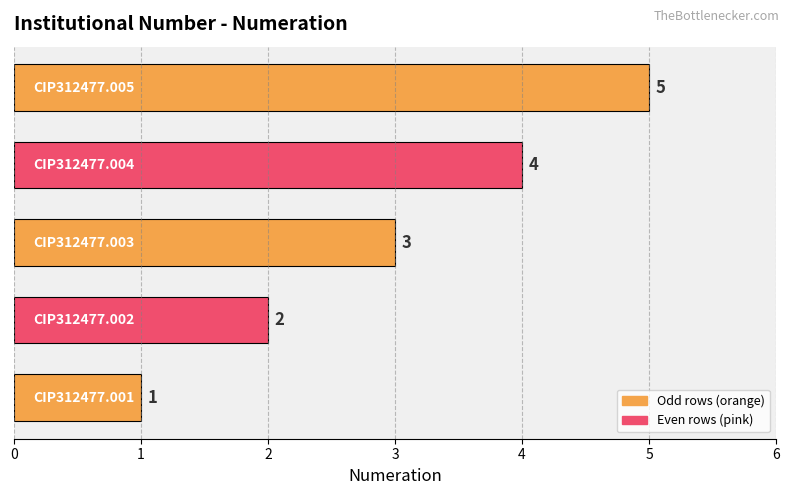

What is the sum of all values?

15